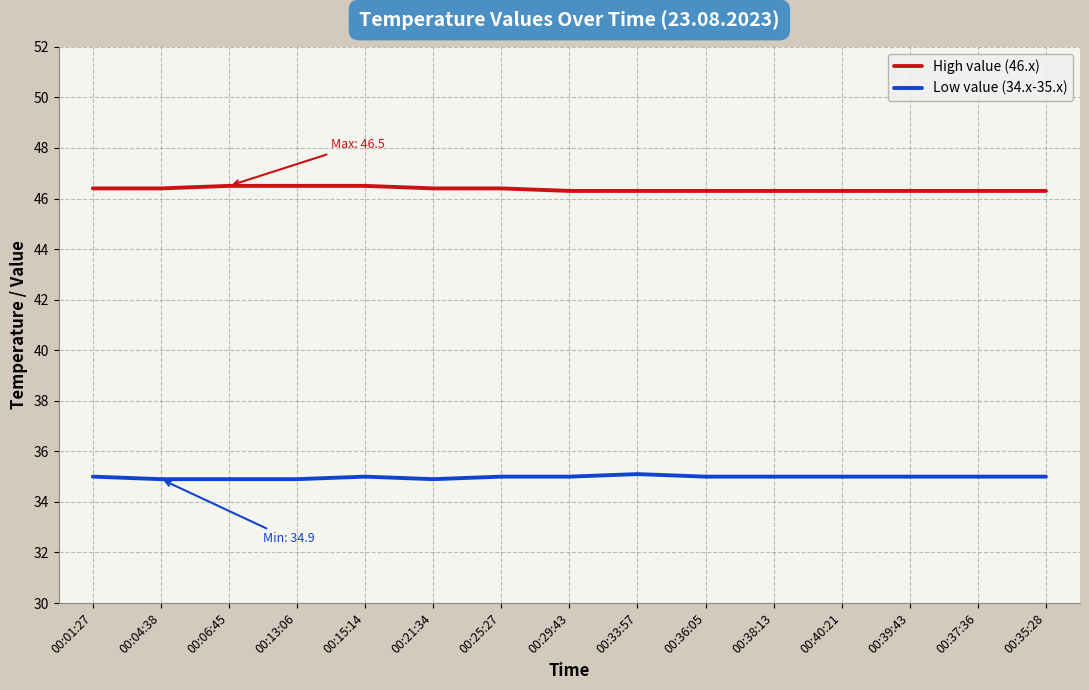

Rank the series by their maximum value, from lowest to highest.

Low value (34.x-35.x), High value (46.x)